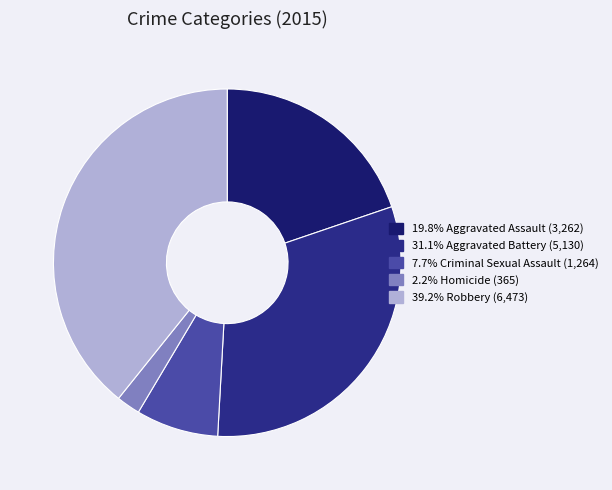

How many segments does this pie chart have?

5